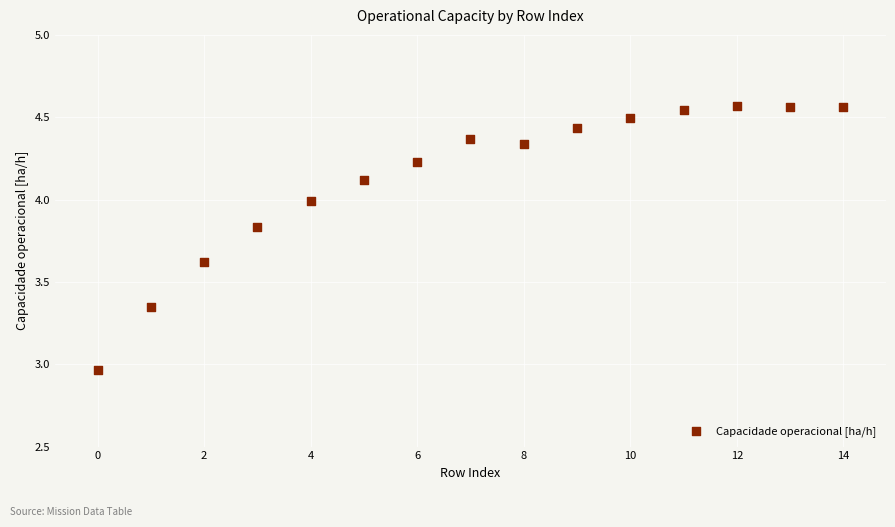

What is the range of Y values (max minus min)?

1.6